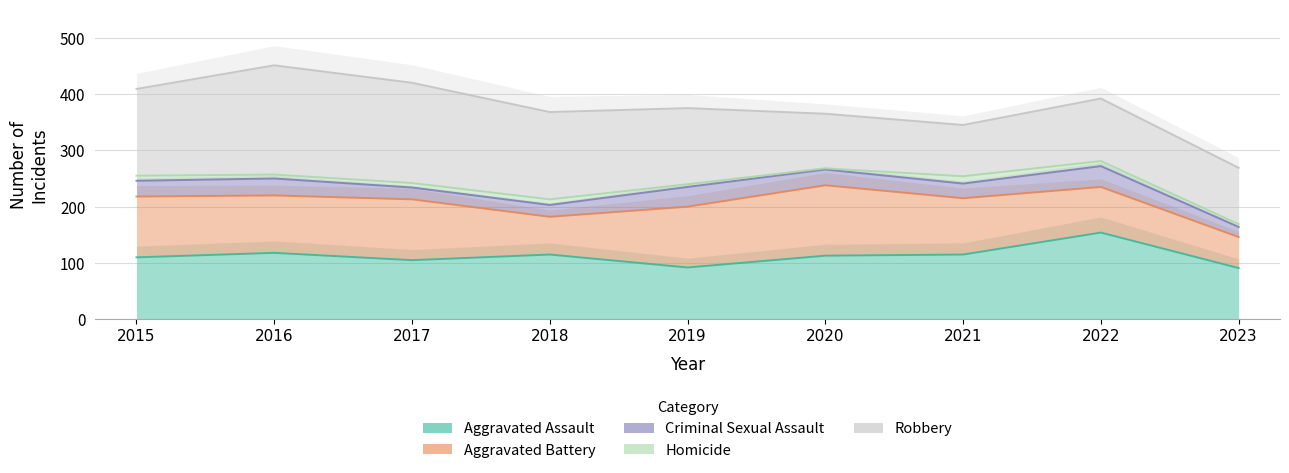

Does the chart display data point markers on the line(s)?

No